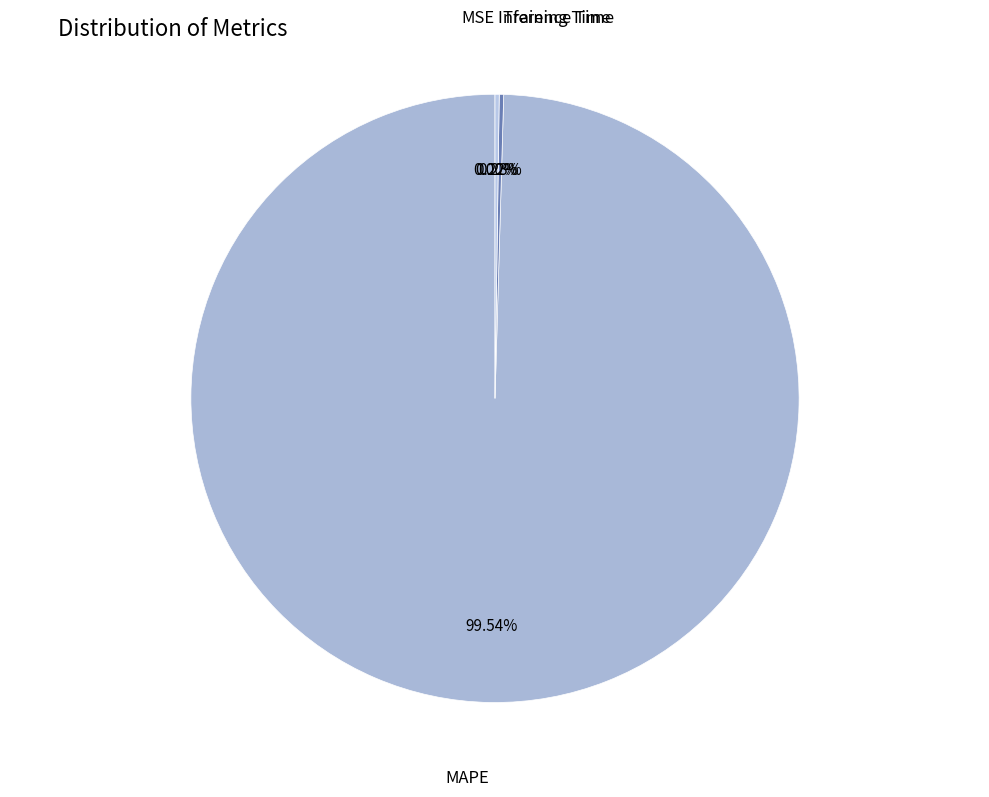

Does any single category account for the majority?

Yes